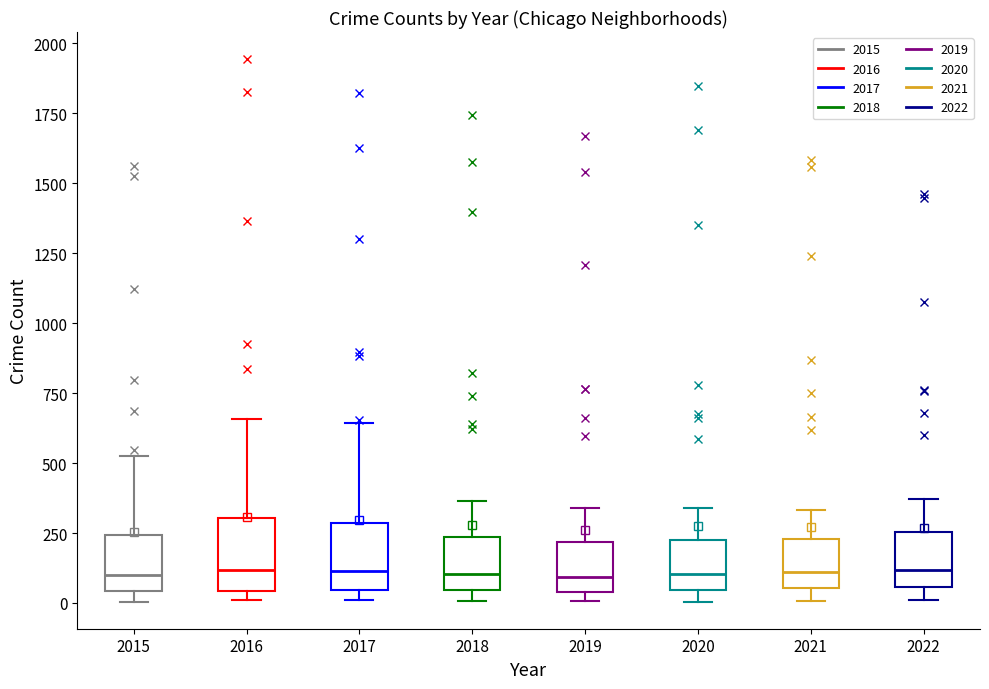

Where does the median line of the box at x = 2021 sit on the y-axis? The values are not printed on the chart, so give them approximately, as read against the axis.

100